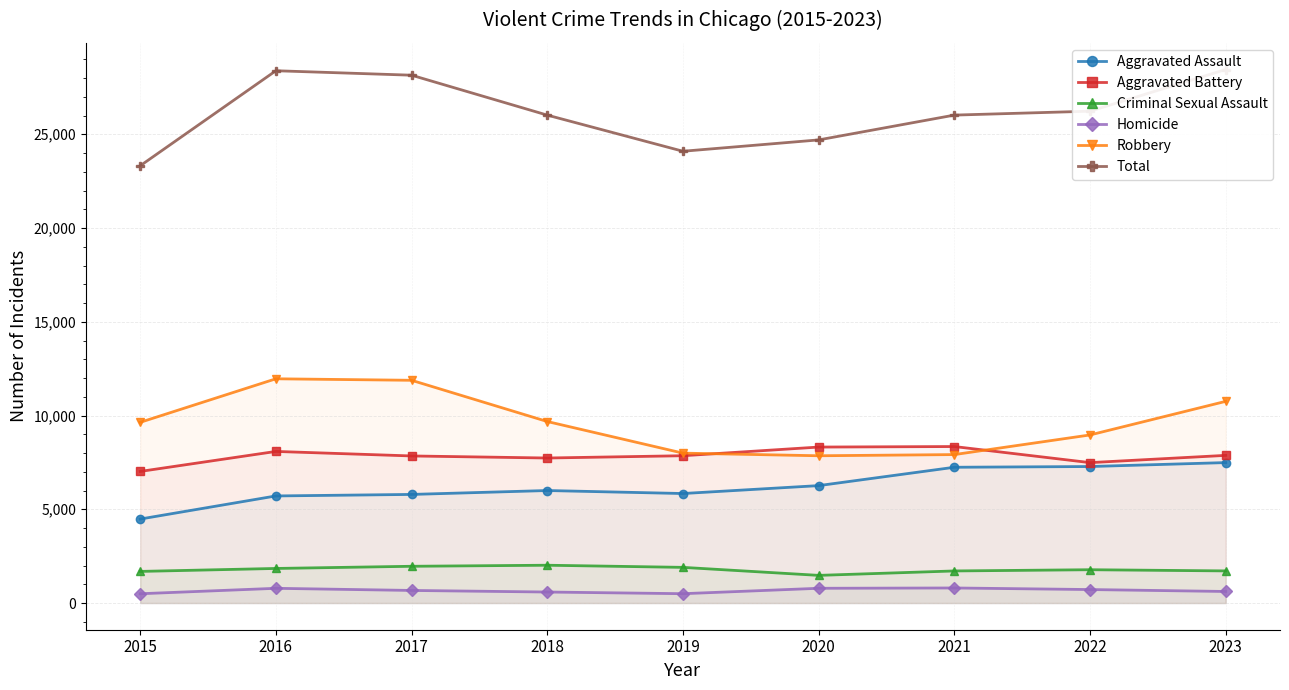

At which label does Robbery first exceed 9638?

2016